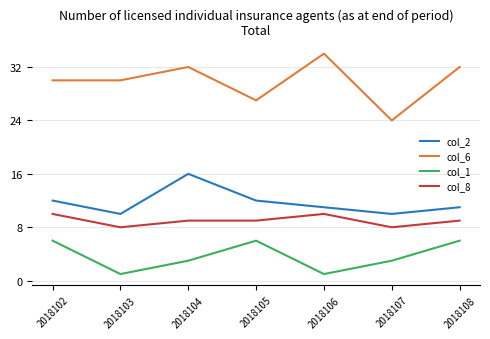

What is the total value across all series at 2018102?

58